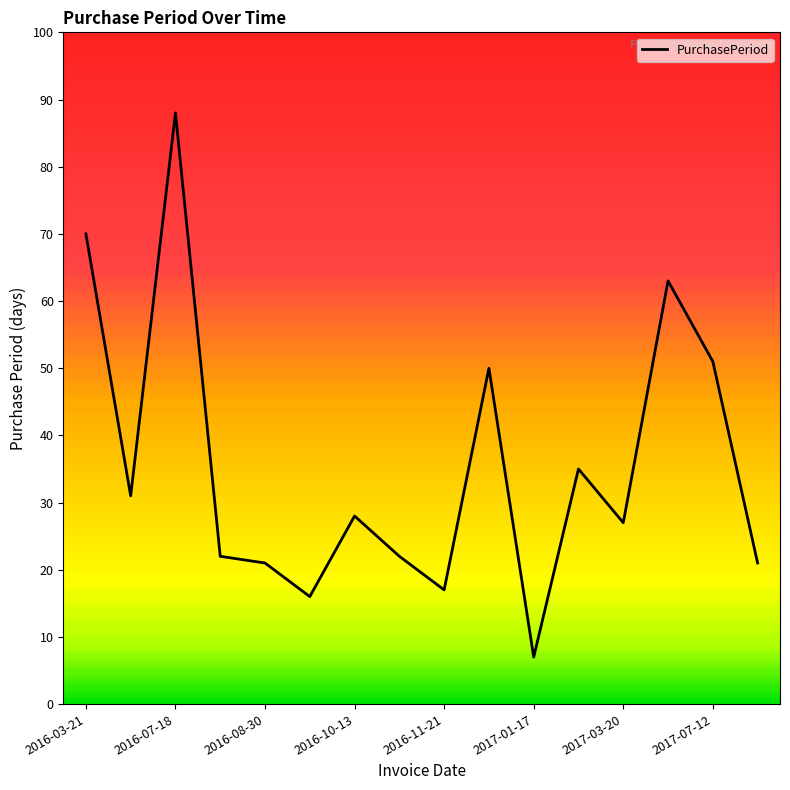

How many interior local valleys (lower than both neighbors) does the data have?

5